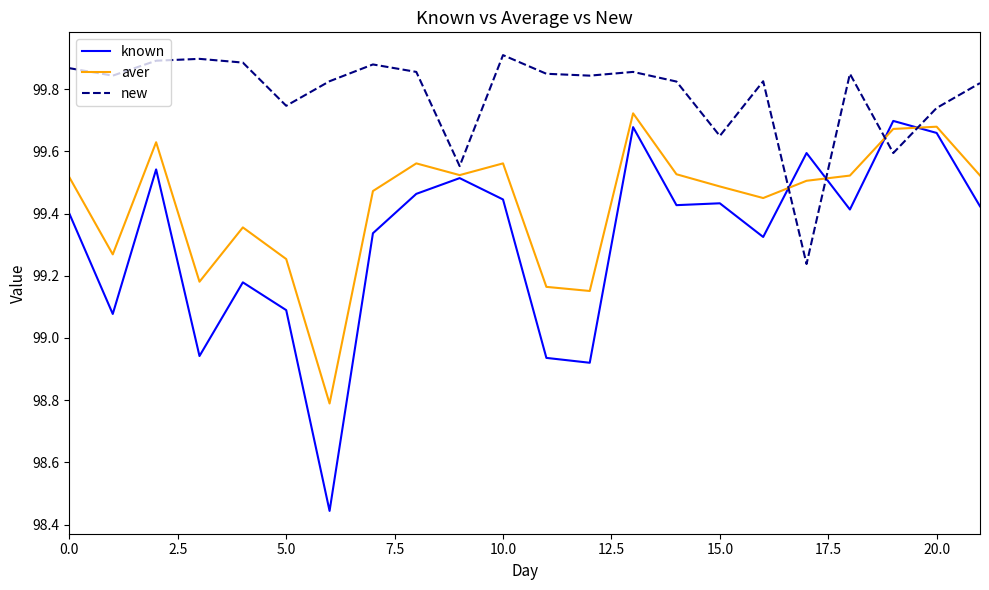

Which series has the largest range (max minus min)?

known